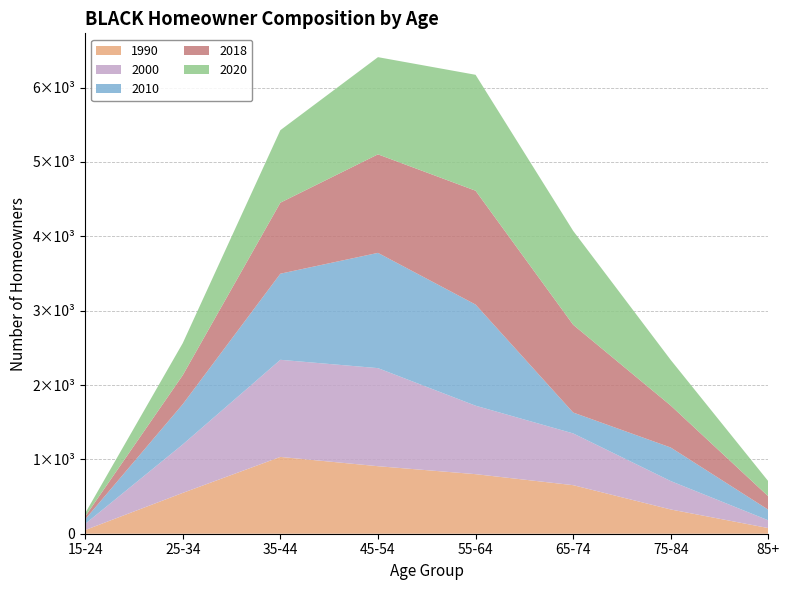

Reading right to left, transcribe all the data shown in this chart.

1990: 85+=76	75-84=326	65-74=653	55-64=801	45-54=908	35-44=1033	25-34=549	15-24=49
2000: 85+=104	75-84=382	65-74=696	55-64=921	45-54=1319	35-44=1306	25-34=652	15-24=83
2010: 85+=142	75-84=451	65-74=281	55-64=1360	45-54=1550	35-44=1158	25-34=541	15-24=61
2018: 85+=180	75-84=564	65-74=1180	55-64=1531	45-54=1325	35-44=955	25-34=390	15-24=39
2020: 85+=203	75-84=613	65-74=1263	55-64=1559	45-54=1307	35-44=975	25-34=431	15-24=43